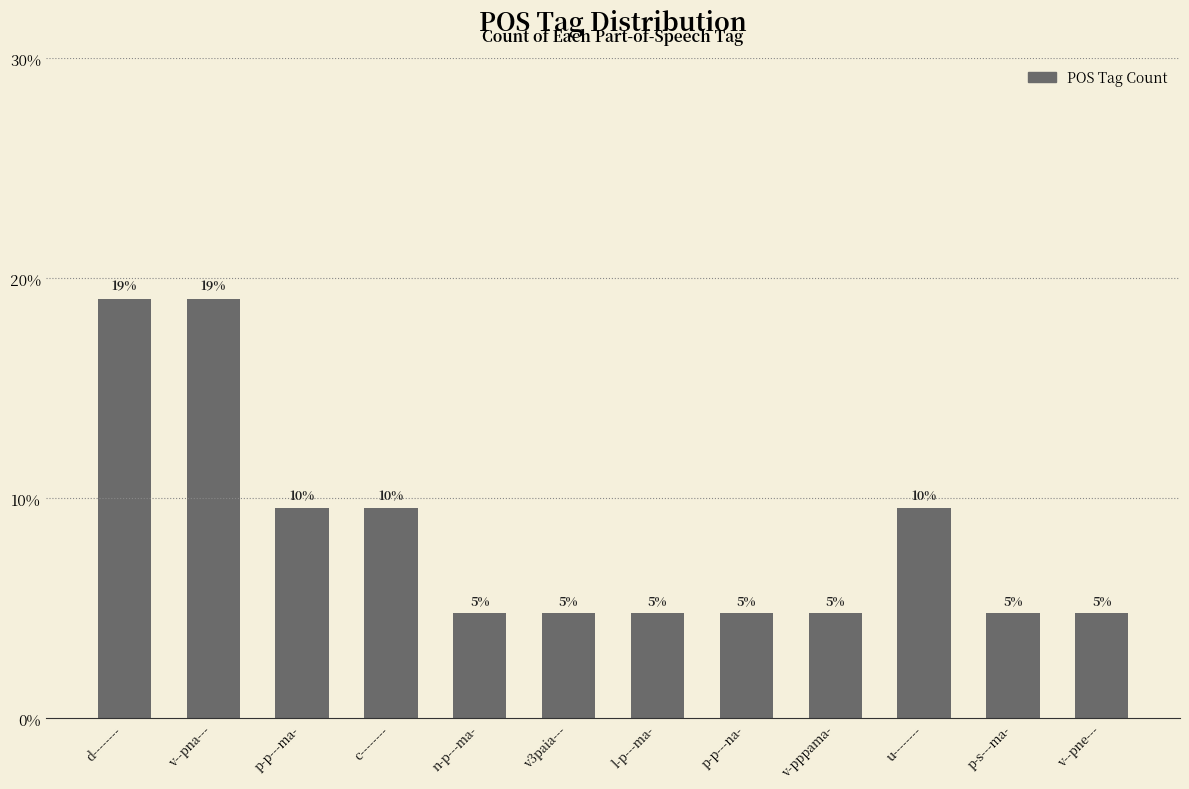

Does the chart contain stacked bars?

No